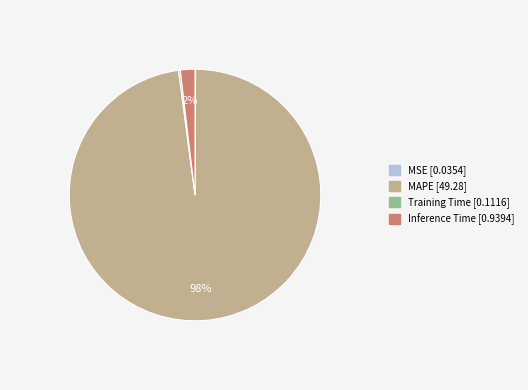

To the nearest percent, what percentage of the pie is Inference Time?

2%